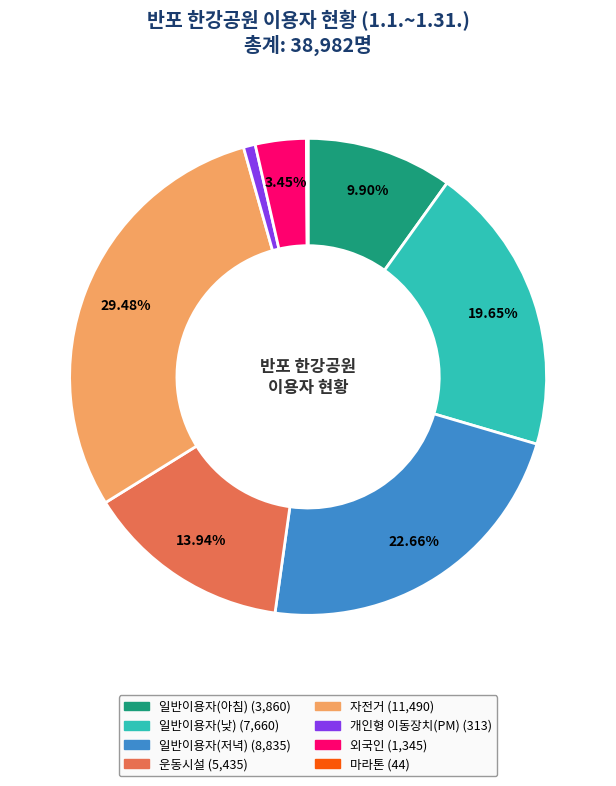

Do 자전거 and 외국인 together represent more than half of the pie?

No